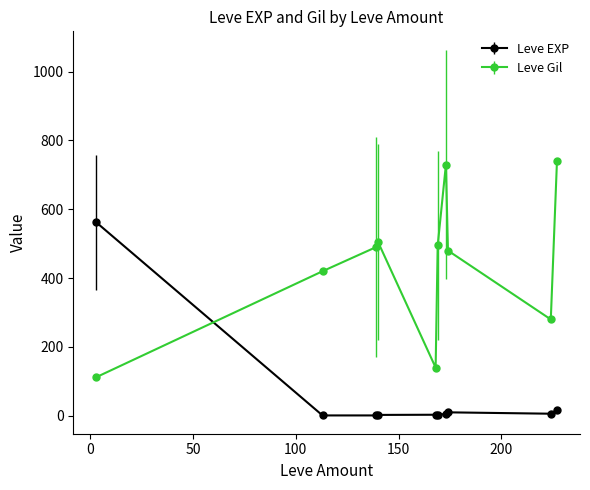

List the series in order of their overall mean, lowest first.

Leve EXP, Leve Gil